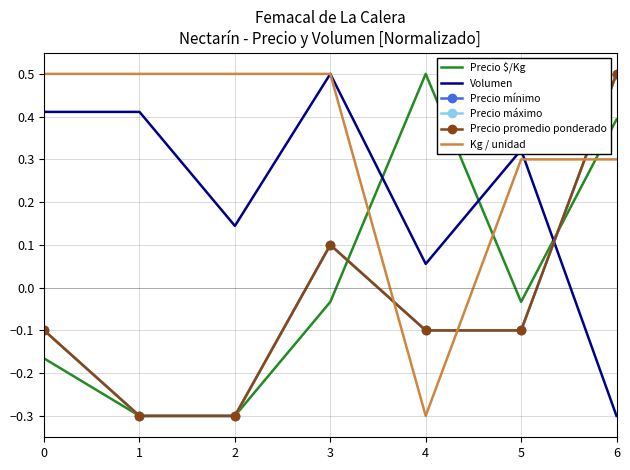

The Precio promedio ponderado series shows -0.4 at 1. True or false?

False